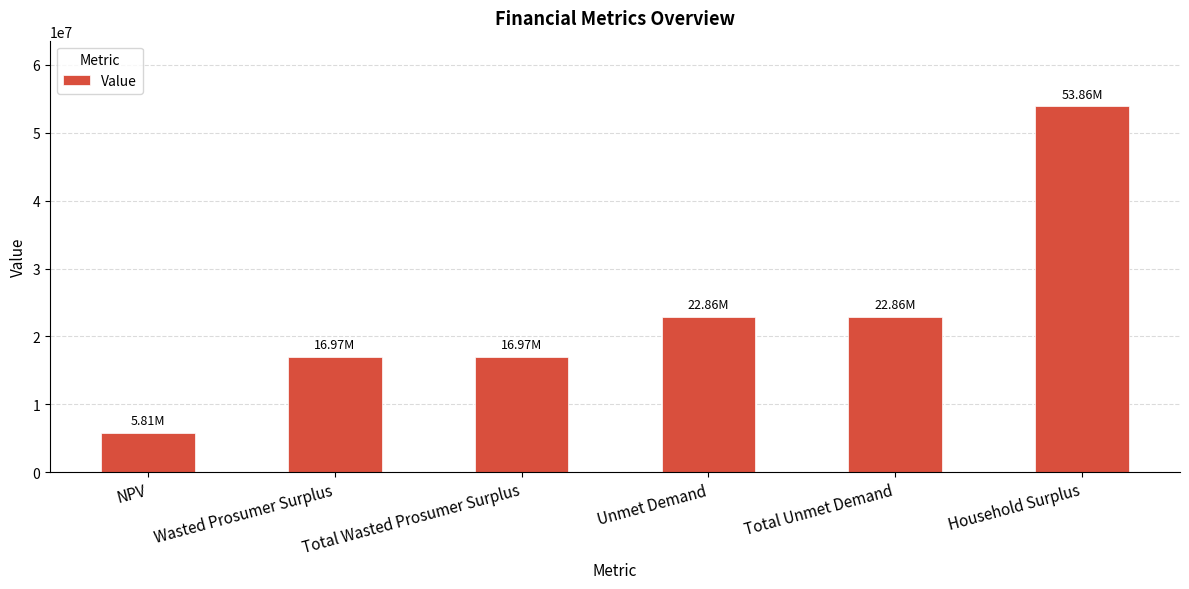

Reading left to right, list all the values displayed in this chart.

5806577.5	16970790.6	16970790.6	22857652.1	22857652.1	53862273.8